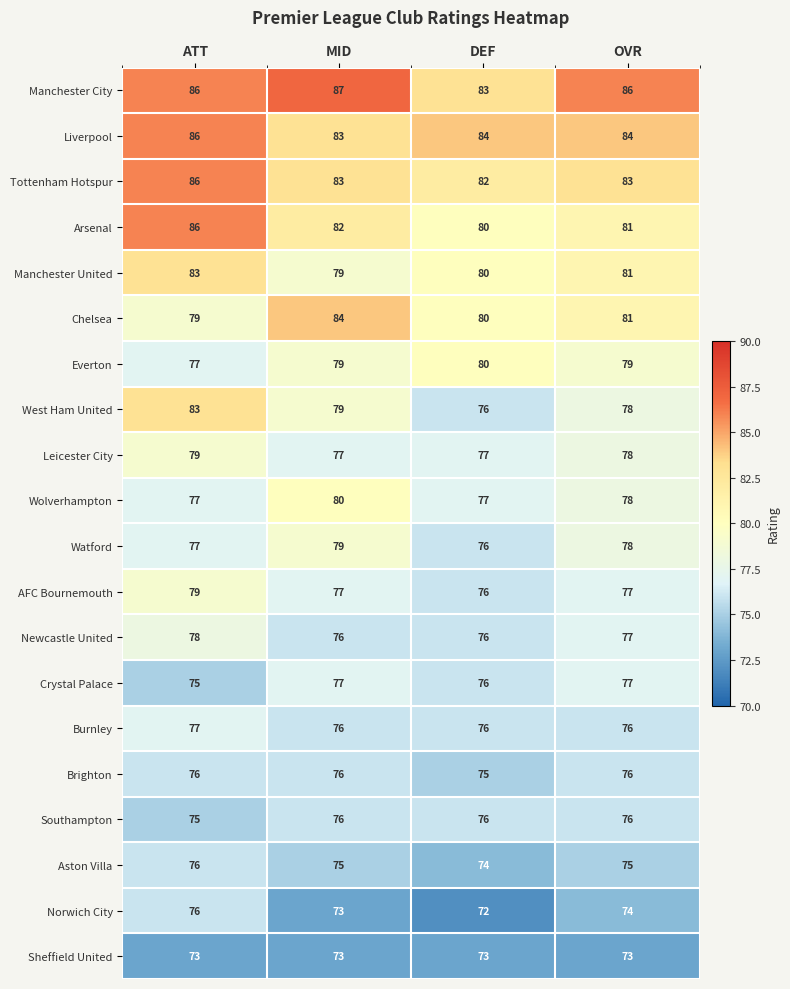

What is the sum of all Manchester United values?

323